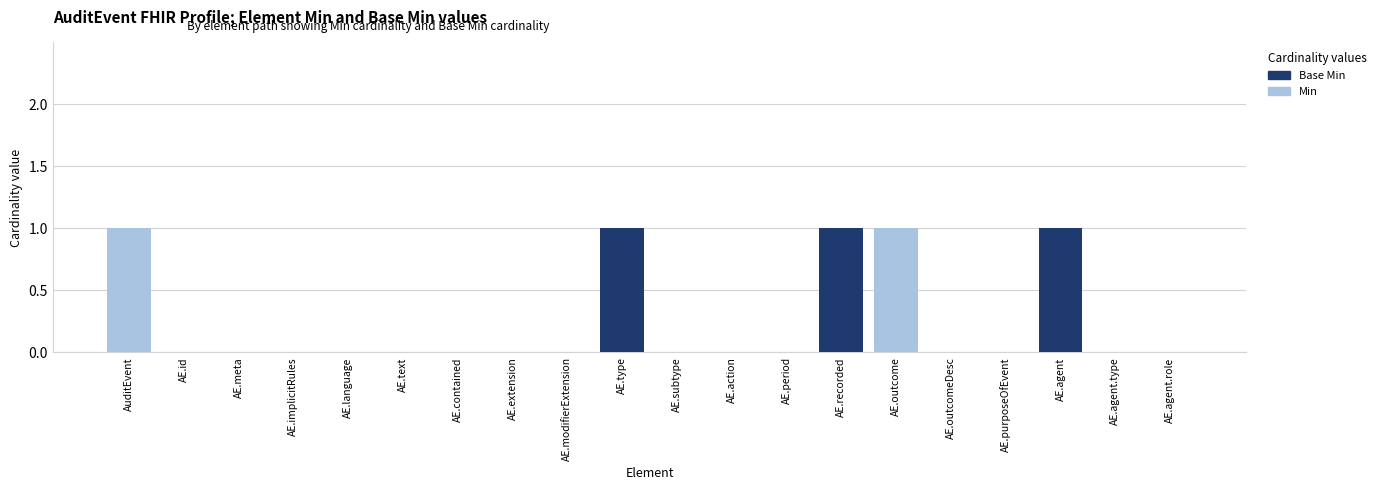

Is the value of Base Min at AE.outcomeDesc greater than the value of Min at AE.meta?

No